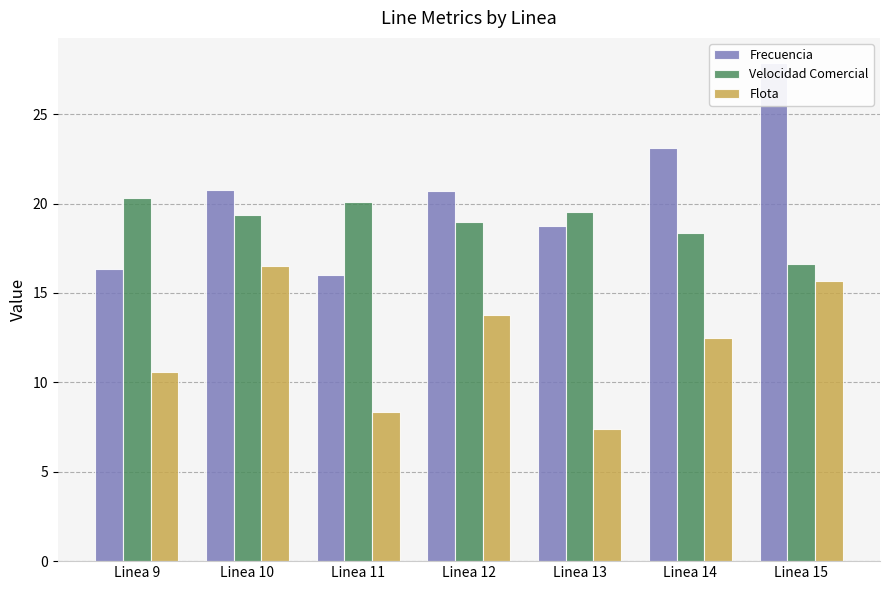

How many data points in Frecuencia are above 20?

4